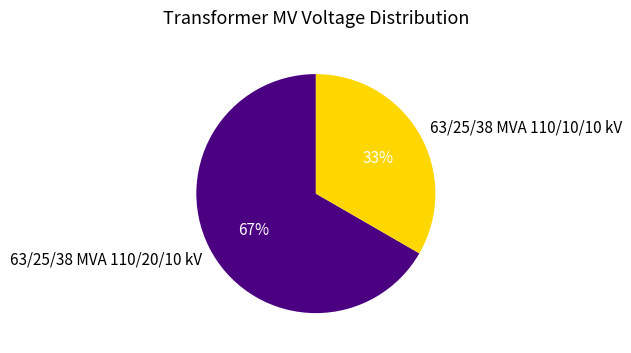

Is the sum of 63/25/38 MVA 110/20/10 kV and 63/25/38 MVA 110/10/10 kV greater than half?

Yes